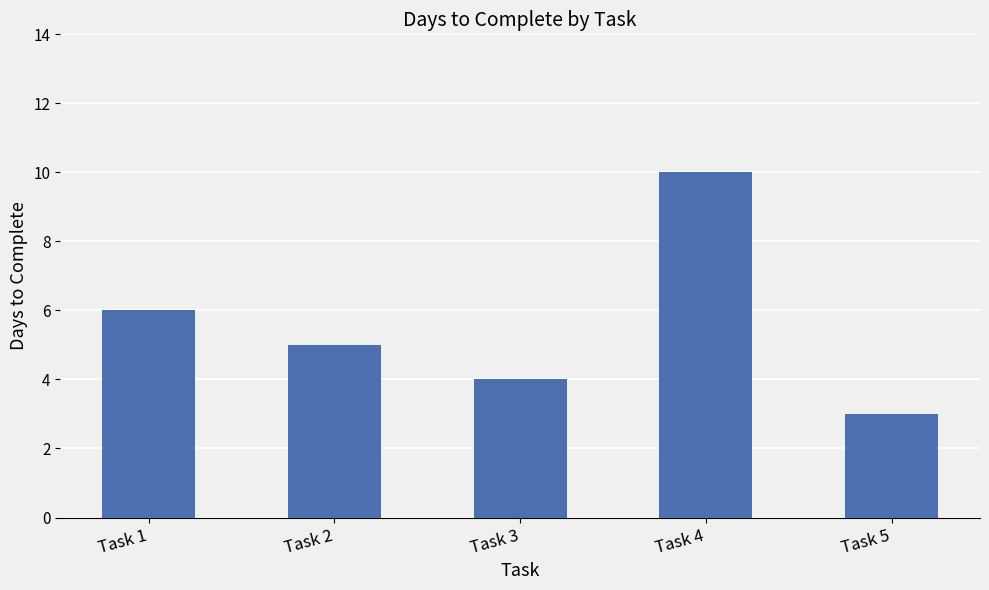

What is the difference between the maximum and minimum values?

7